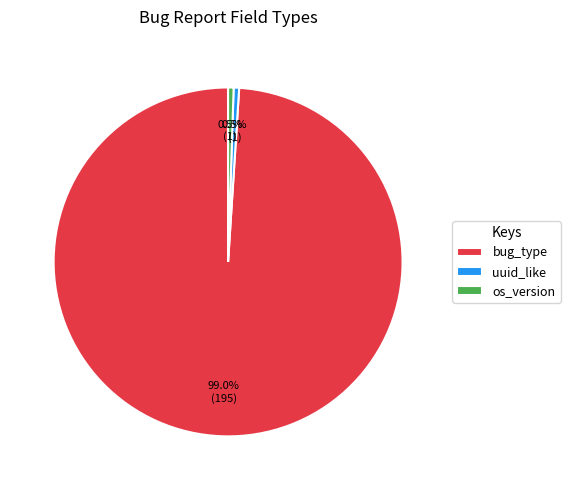

What percentage do os_version and bug_type together represent?

99.5%